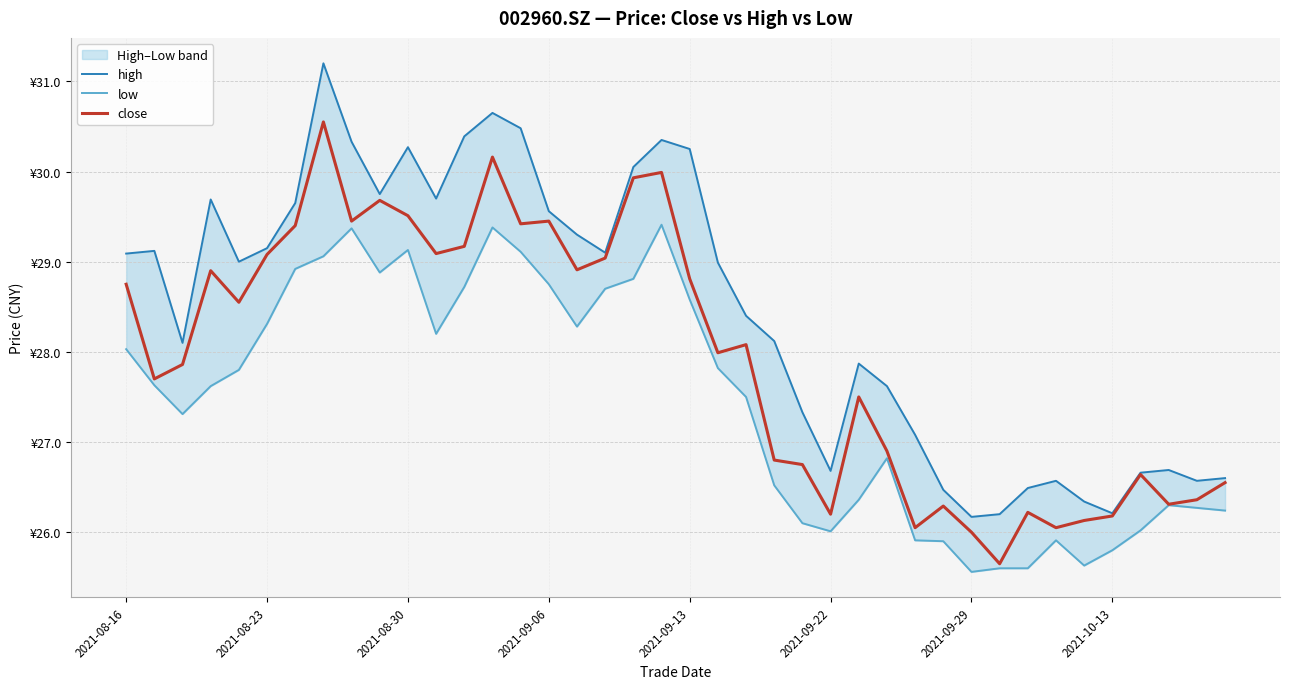

What is the average value of the close series?

28.0